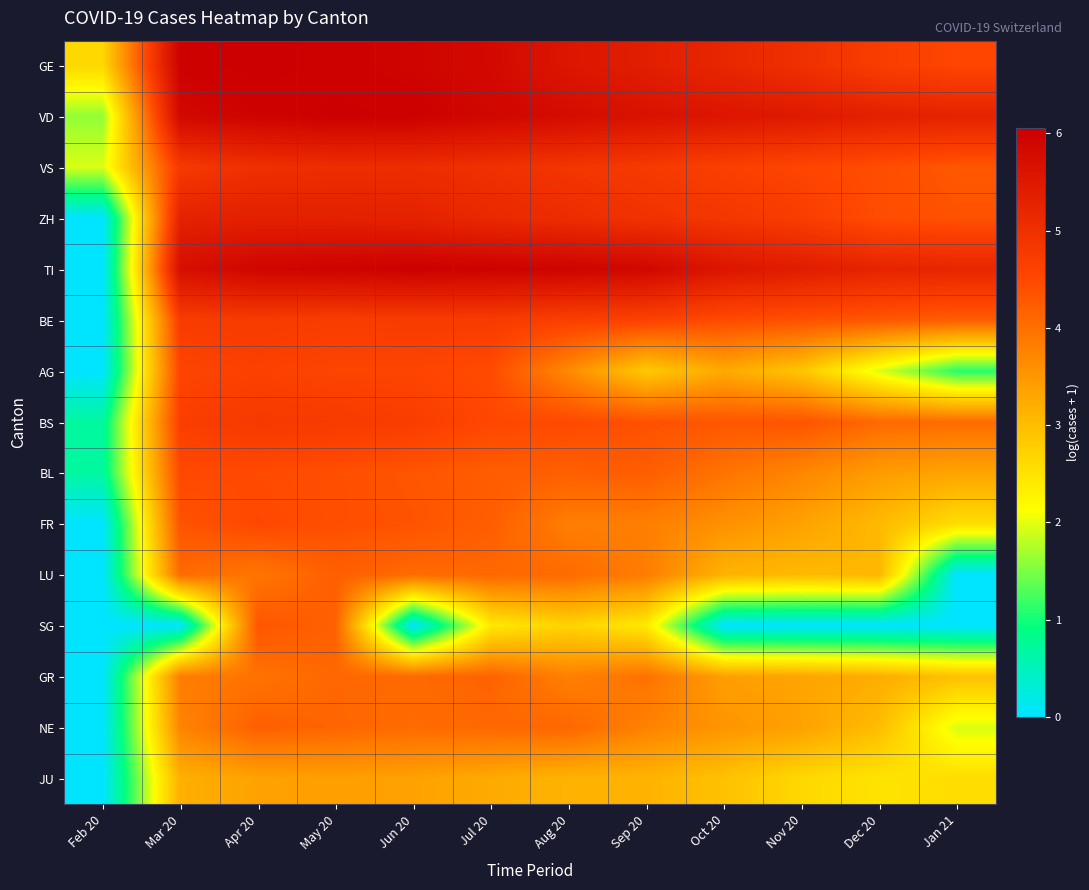

At which category is the sum across all series the highest?

May 20